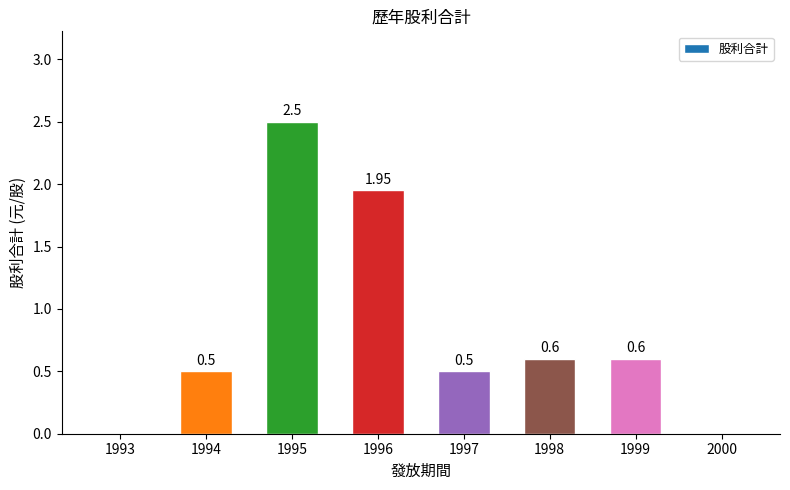

What is the change in value from 1994 to 1999?

+0.1